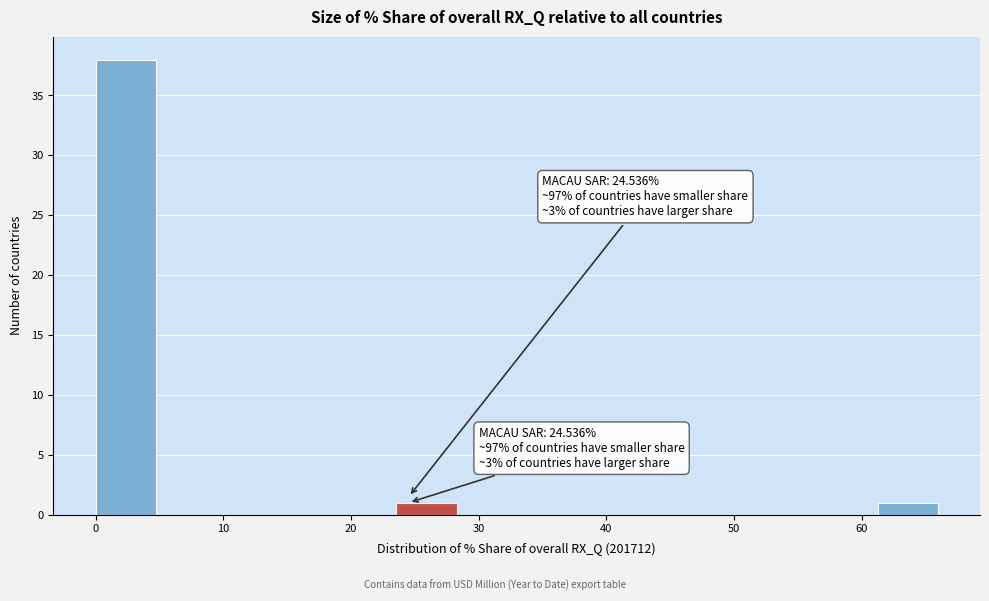

Over which range of the x-axis is the bar tallest?

0 to 5